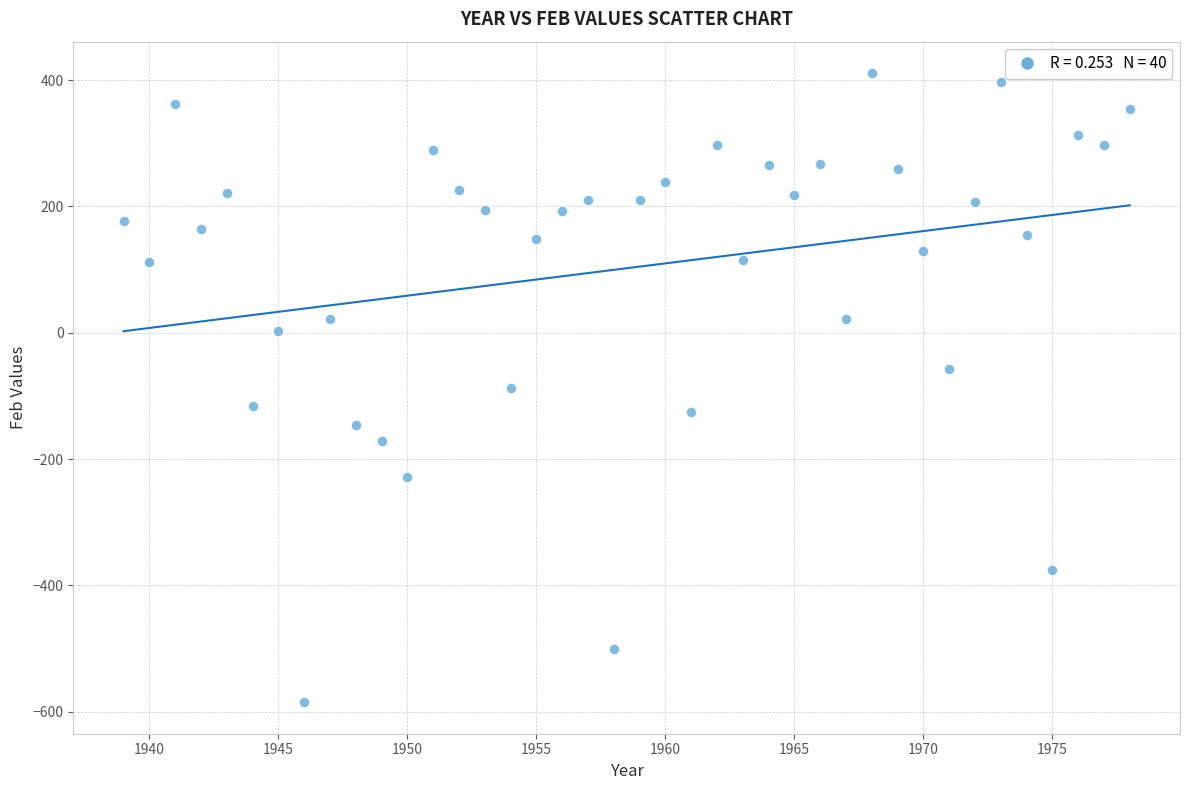

What is the range of Y values (max minus min)?

996